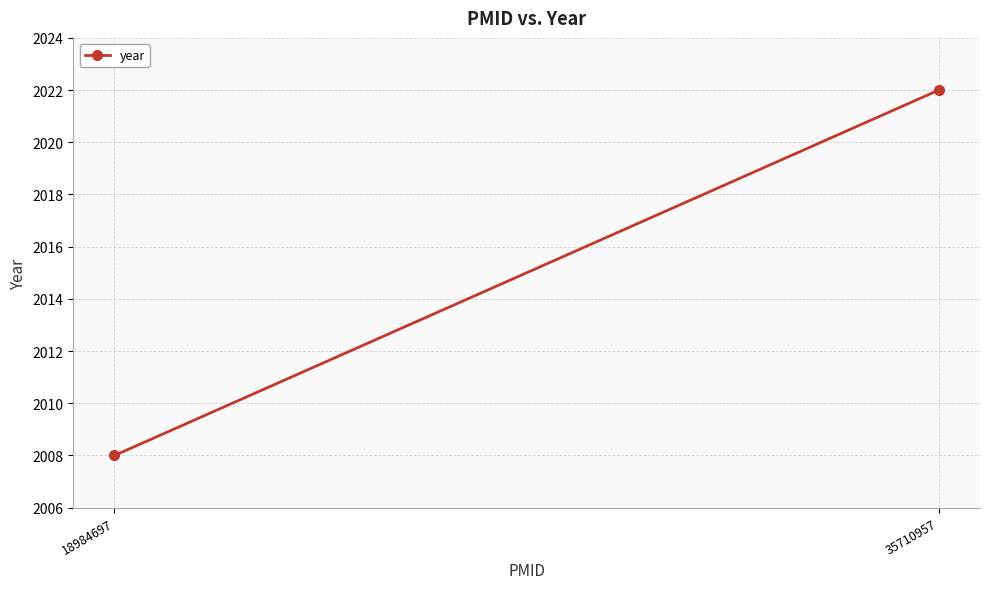

Between 35710957 and 18984697, which is larger?

35710957